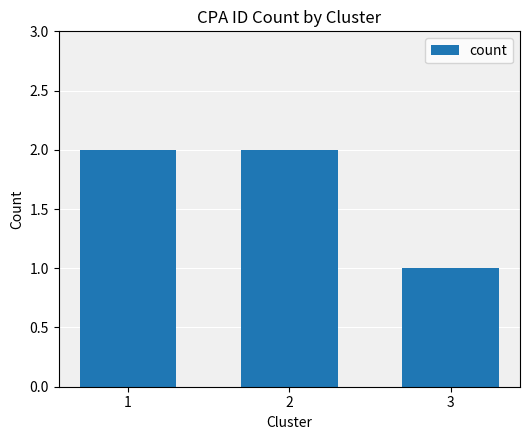

What is the value of the 3rd bar from the left?

1